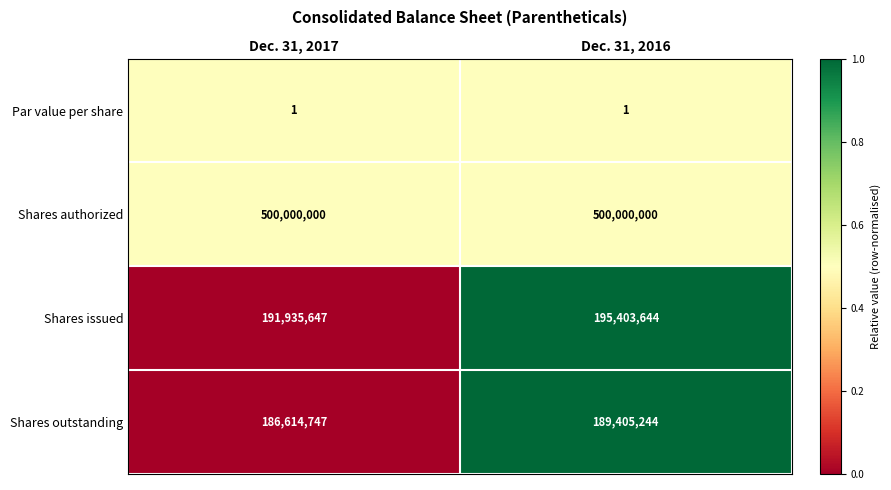

Reading left to right, what are all the values shown in this chart?

Par value per share: Dec. 31, 2017=1	Dec. 31, 2016=1
Shares authorized: Dec. 31, 2017=500000000	Dec. 31, 2016=500000000
Shares issued: Dec. 31, 2017=191935647	Dec. 31, 2016=195403644
Shares outstanding: Dec. 31, 2017=186614747	Dec. 31, 2016=189405244